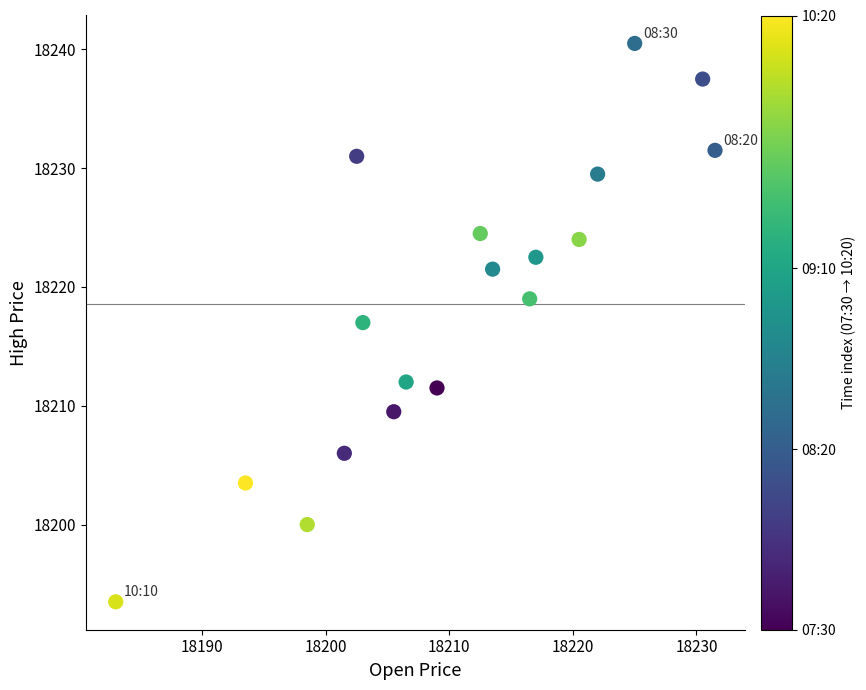

What is the range of Y values (max minus min)?

47.0